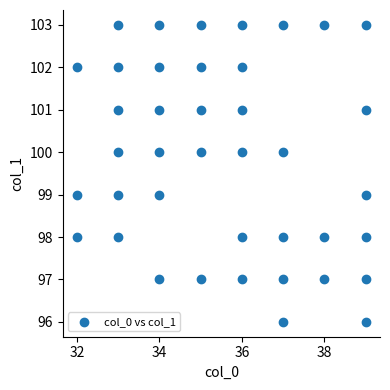

What is the range of X values (max minus min)?

7